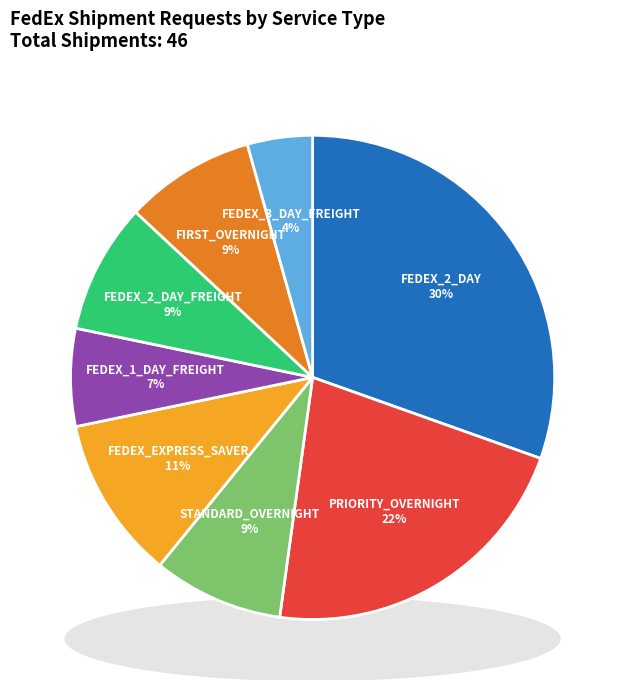

To the nearest percent, what is the average slice percentage?

12%